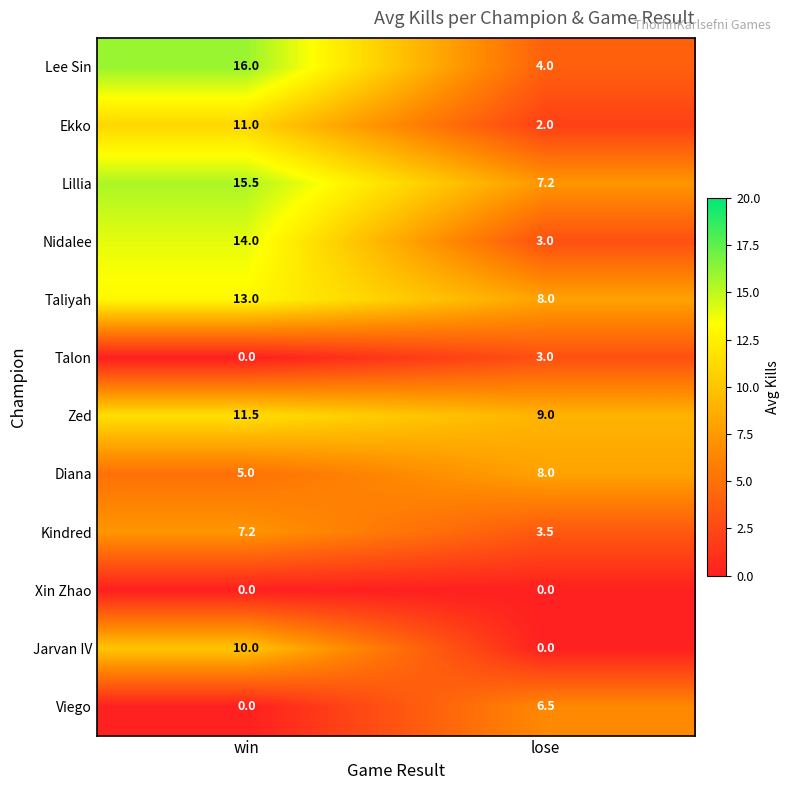

Is the value of Talon at lose greater than the value of Zed at lose?

No